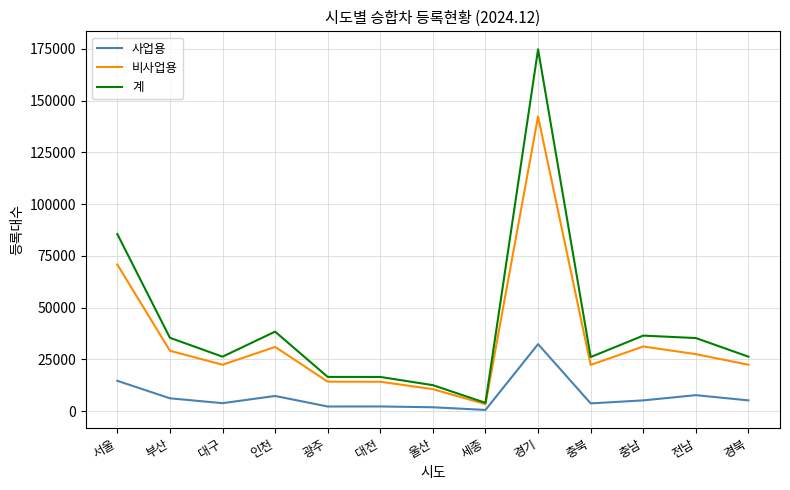

What is the sum of all 사업용 values?

93880